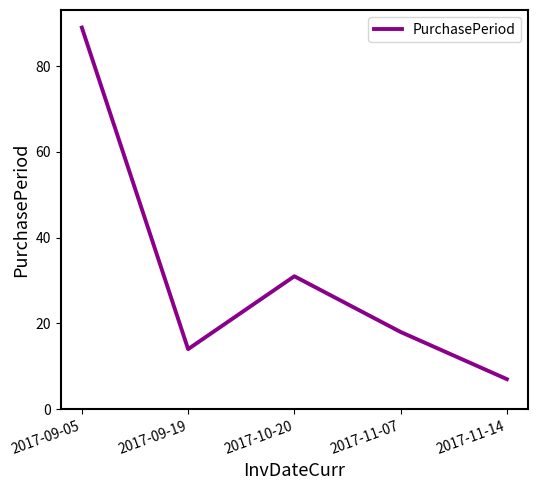

Is it true that the value at 2017-11-14 is 7?

True